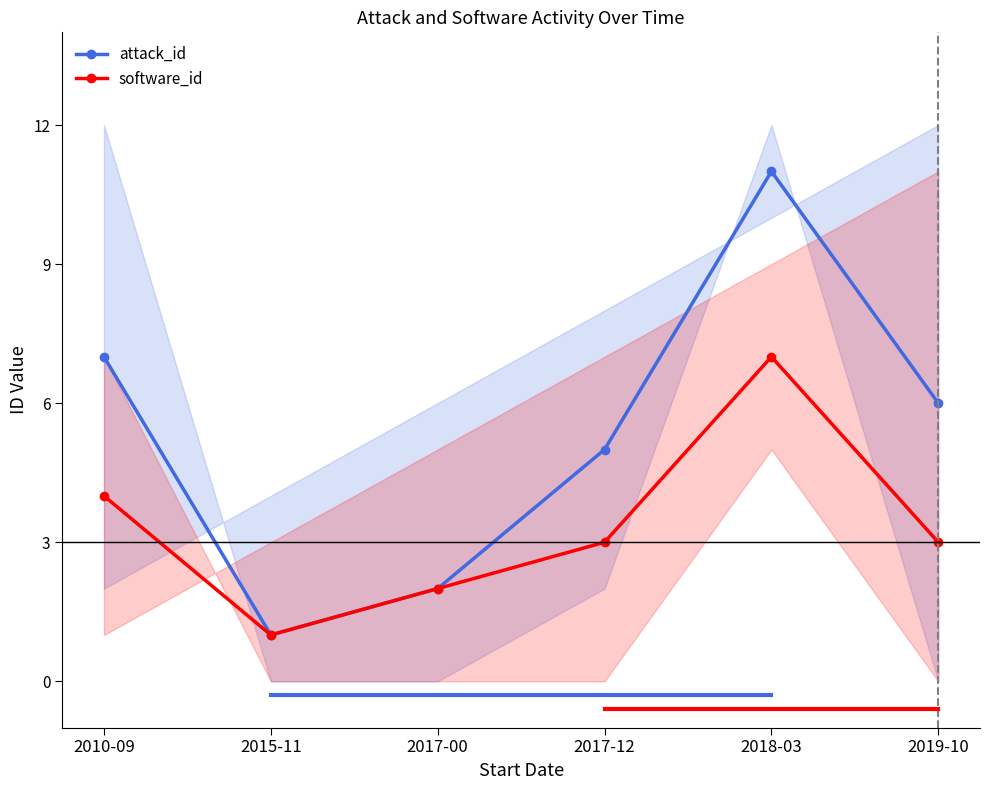

What is the difference between the software_id values at 2017-12 and 2017-00?

1